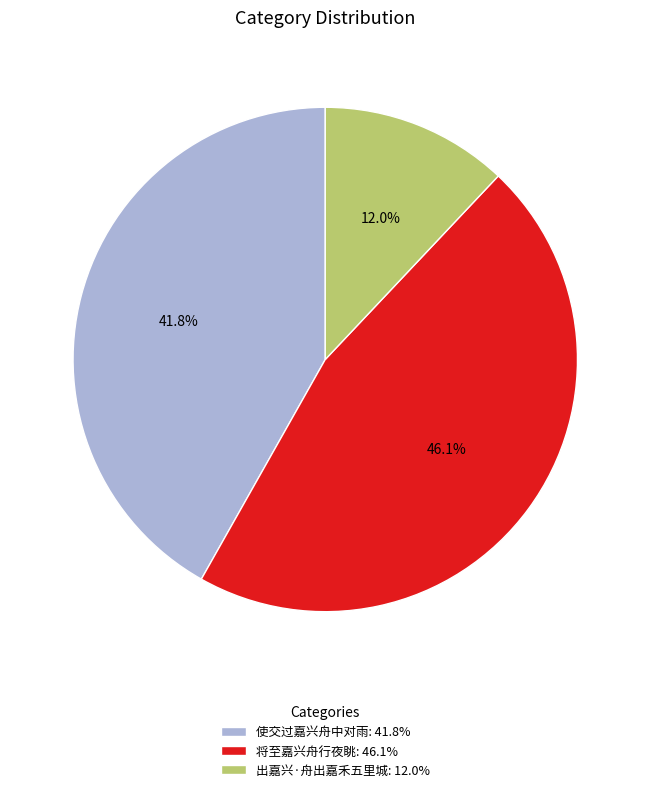

Approximately how many times larger is the value at 出嘉兴·舟出嘉禾五里城 compared to 使交过嘉兴舟中对雨?

0.3